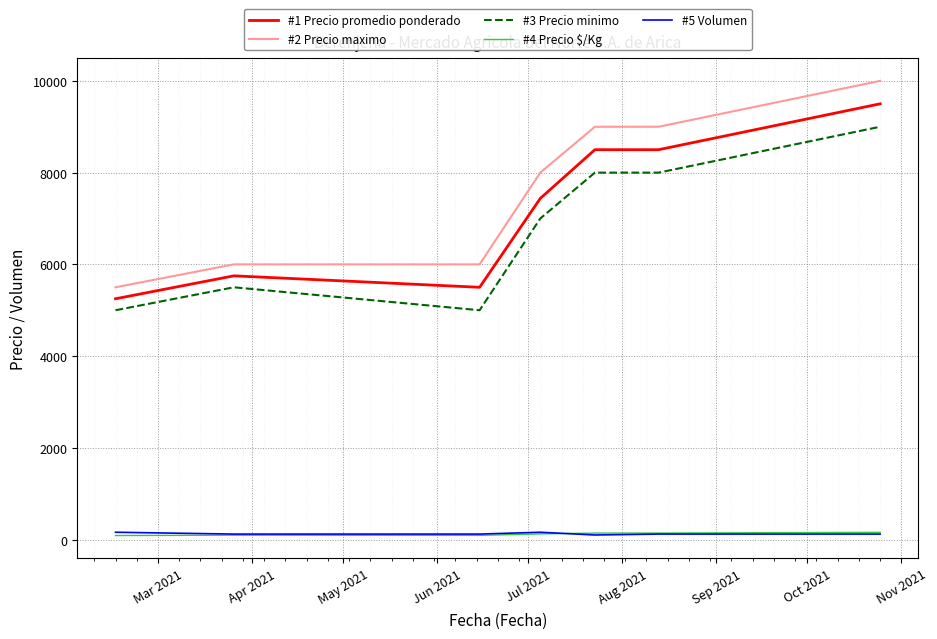

True or false: #1 Precio promedio ponderado and #4 Precio $/Kg cross at least once.

False